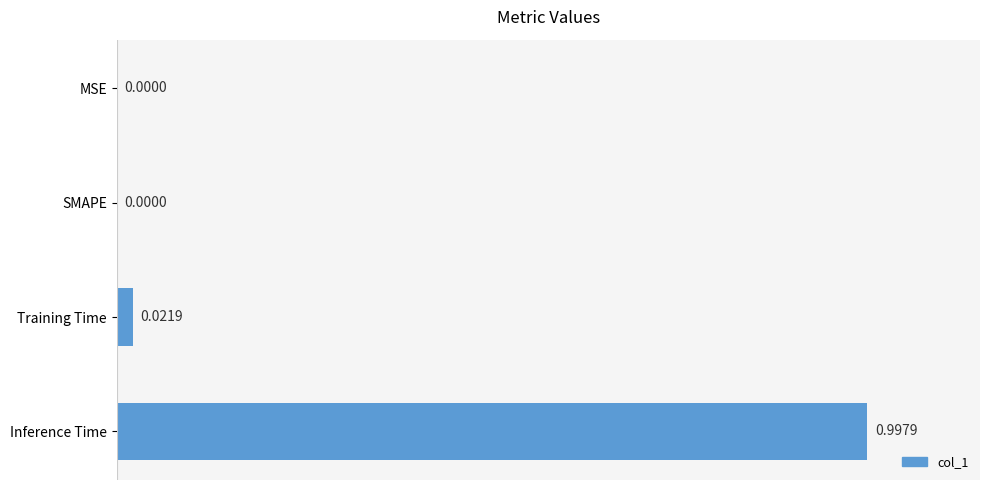

What is the change in value from SMAPE to Inference Time?

+1.0